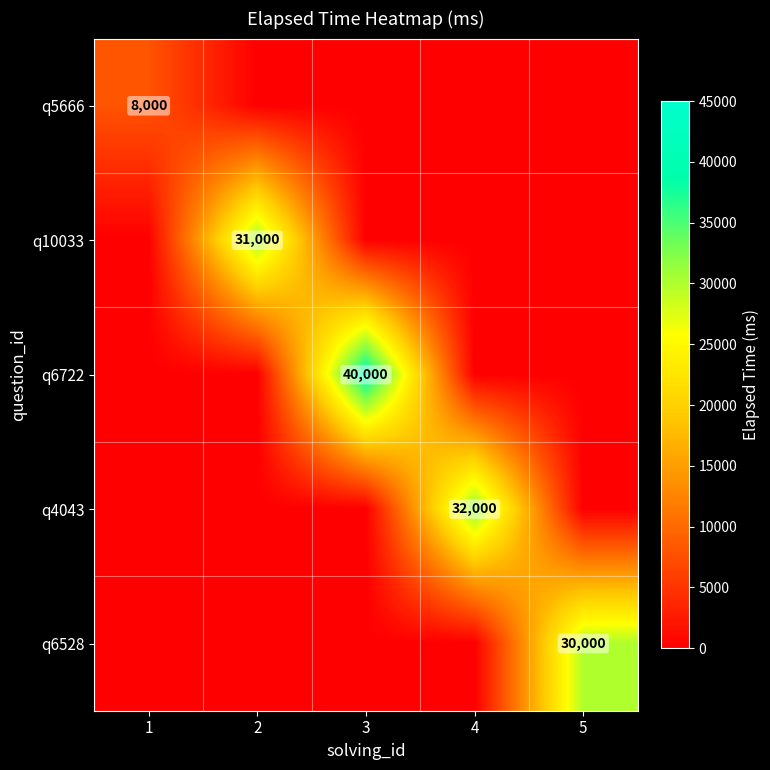

Which has a higher value, 2 or 5?

2